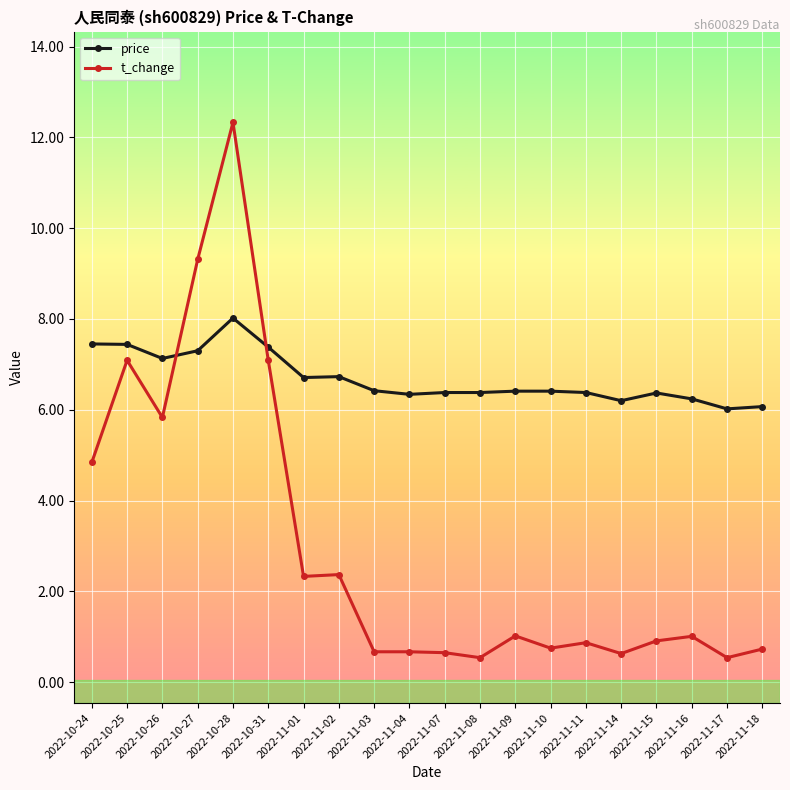

True or false: t_change has more than 1 points higher than both neighbors.

True